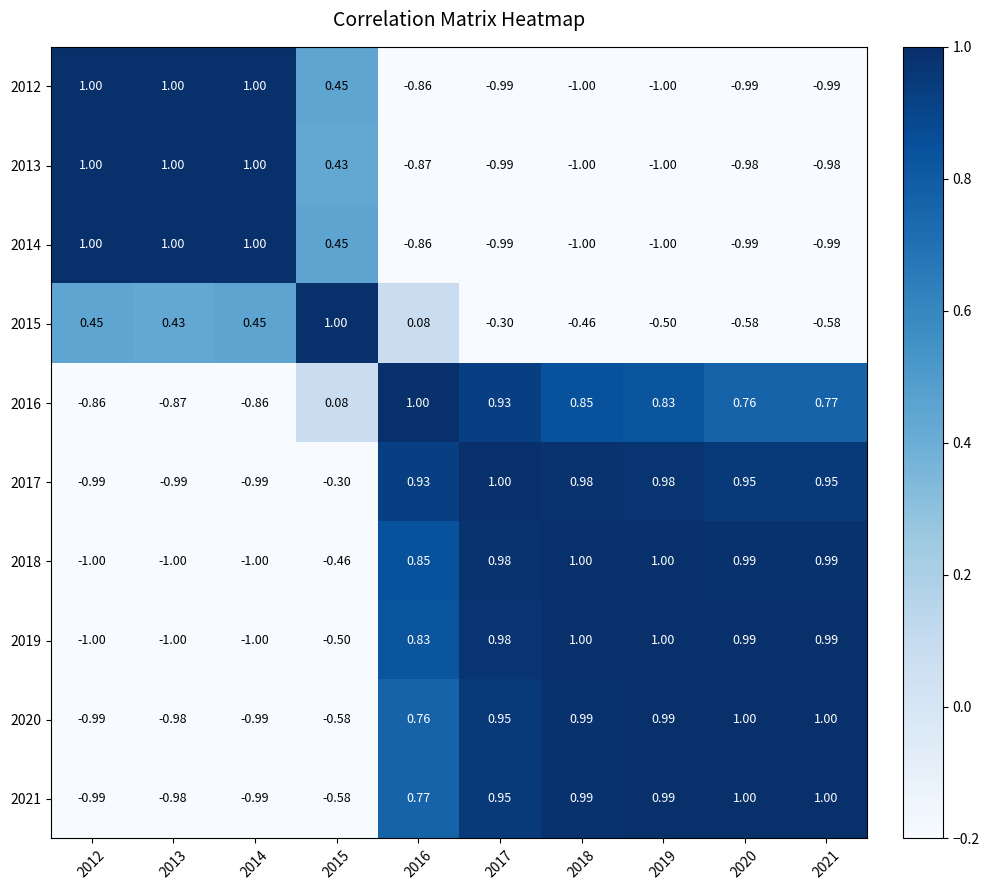

Between 2014 and 2018, which is larger?

2014